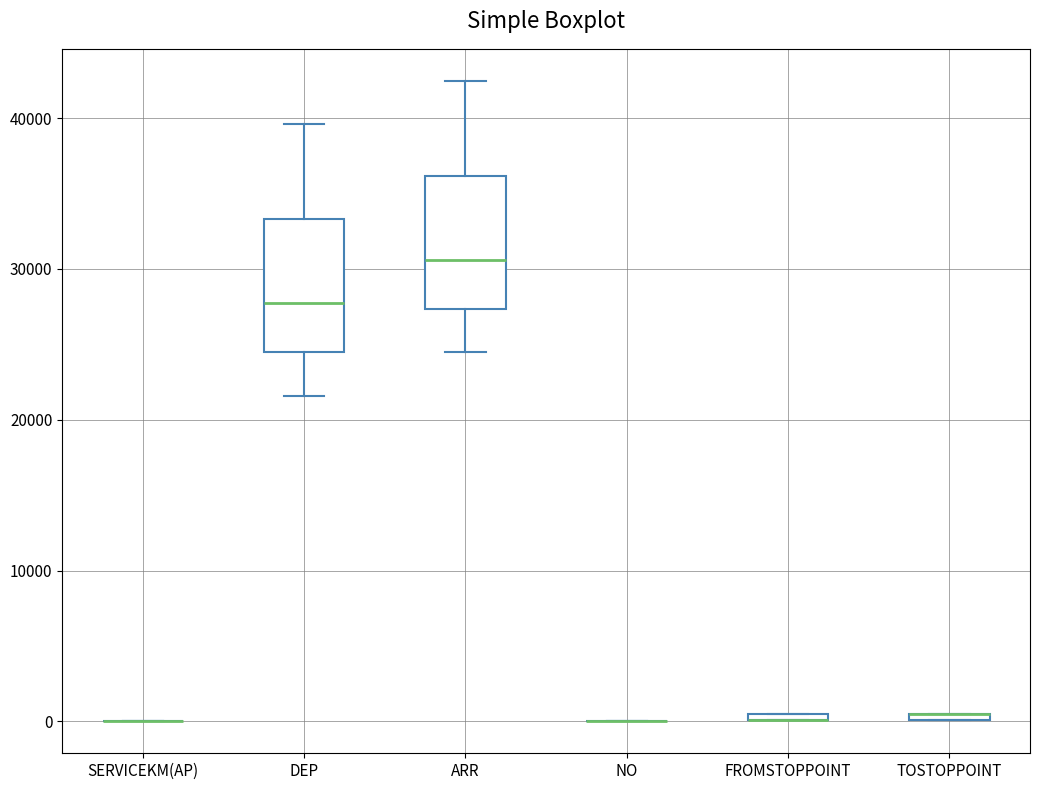

Where is the upper edge of the box for FROMSTOPPOINT on the y-axis? The values are not printed on the chart, so give them approximately, as read against the axis.

1000